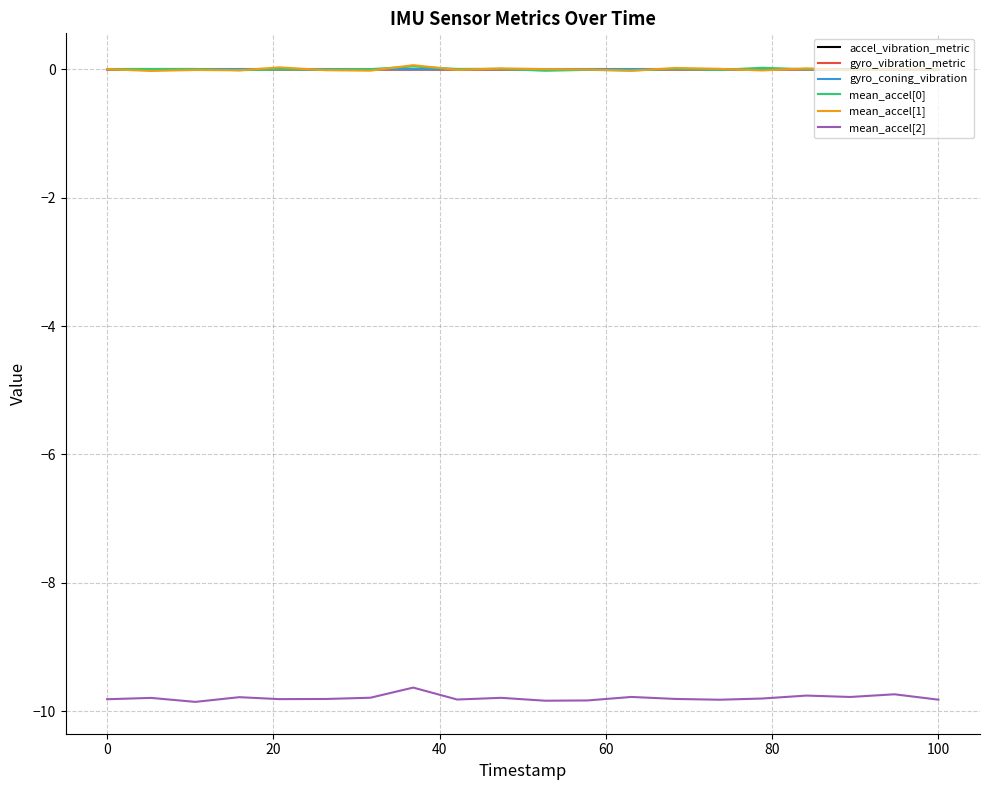

True or false: mean_accel[0] and mean_accel[2] cross at least once.

False